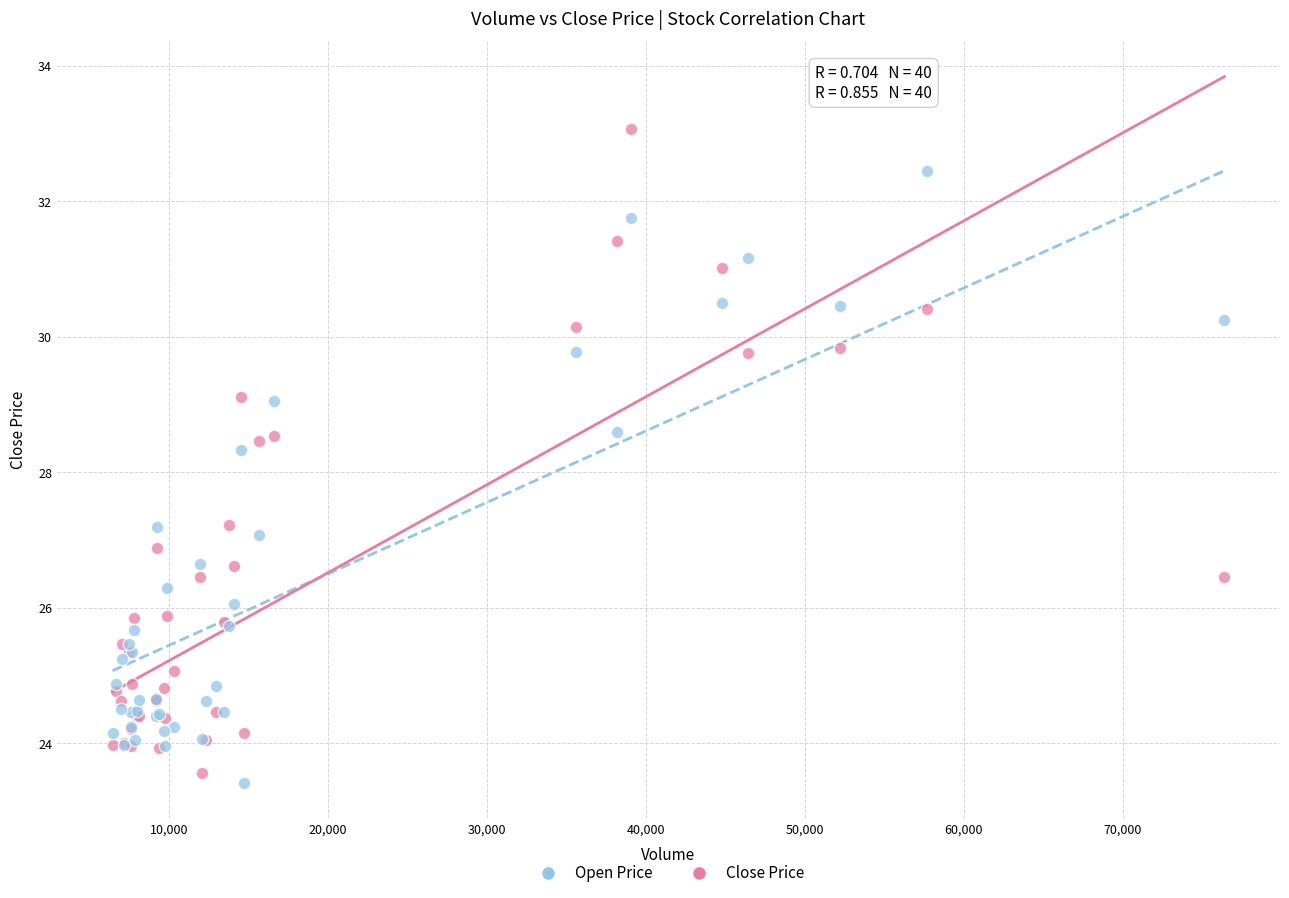

In the Open Price series, what Y value is closest to 28?

28.5